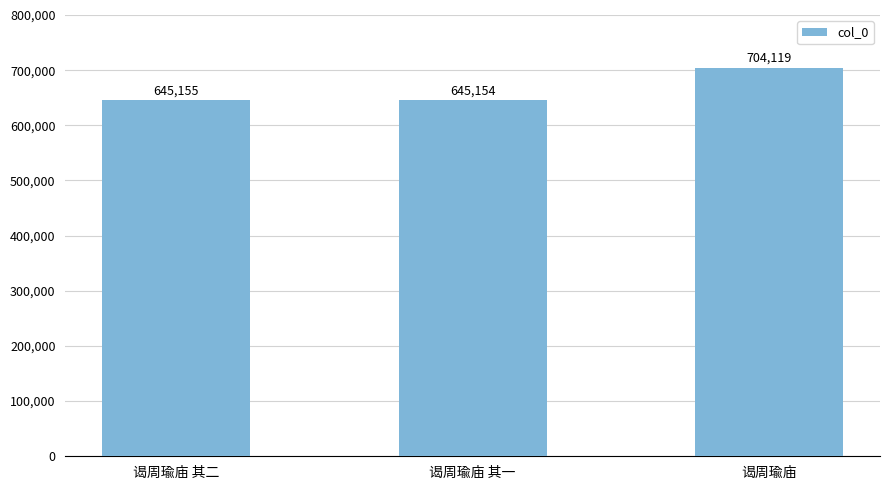

What is the average value?

664809